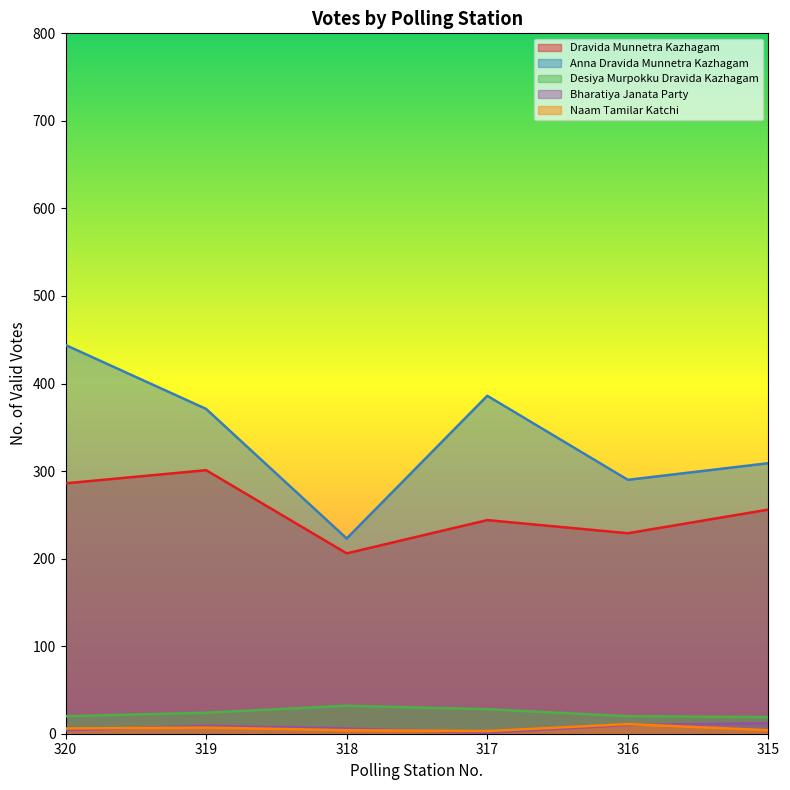

What is the average value of the Dravida Munnetra Kazhagam series?

254